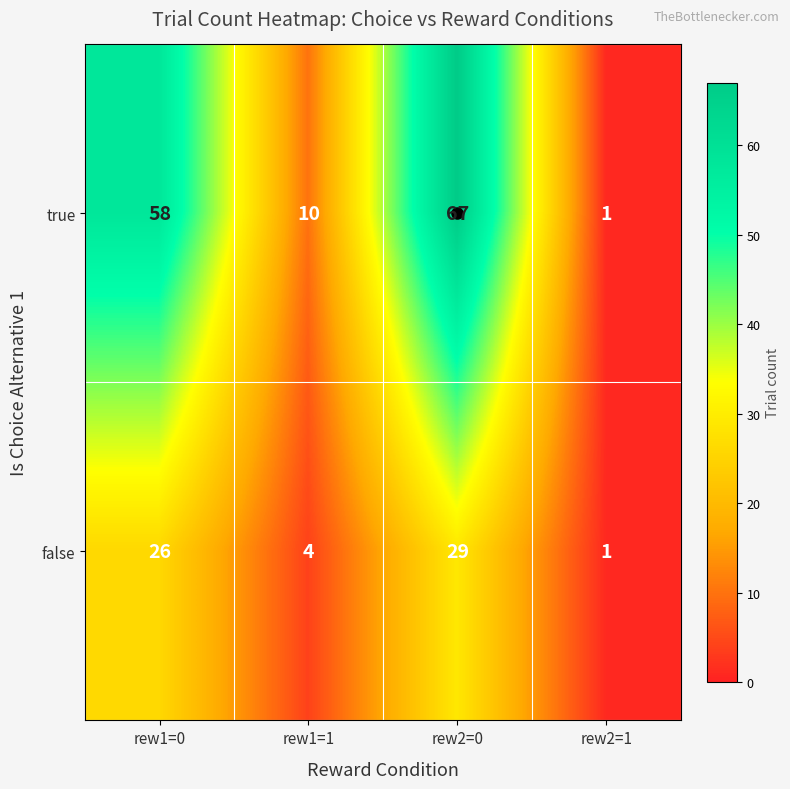

What is the approximate value of true at rew1=0?

58